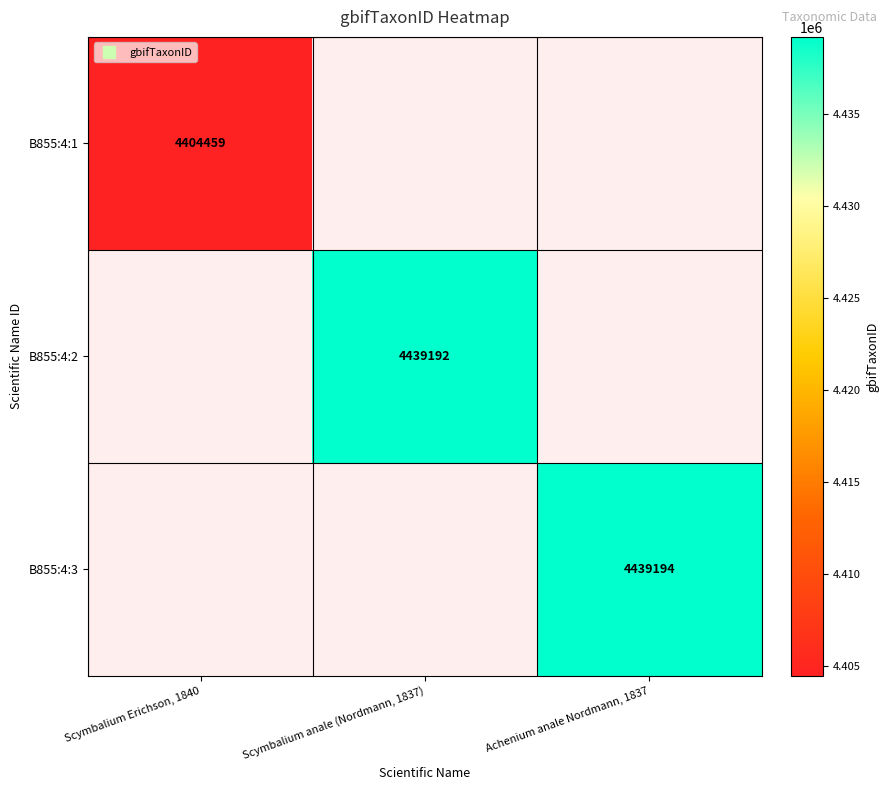

Read the B855:4:2 value at Scymbalium anale (Nordmann, 1837).

4439192.0